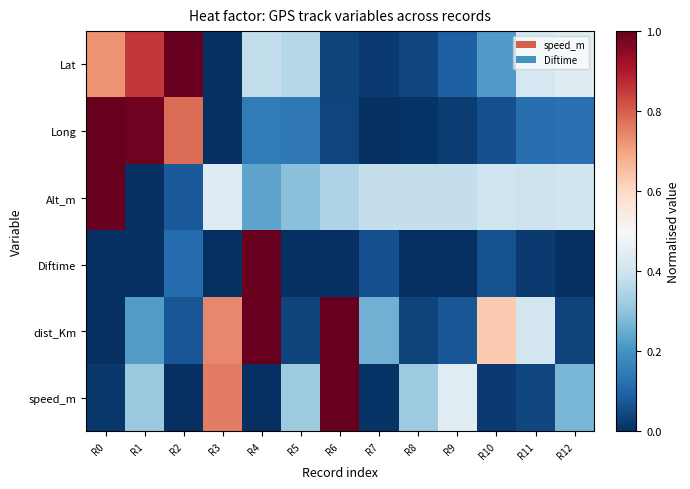

Which series has the largest range (max minus min)?

Lat